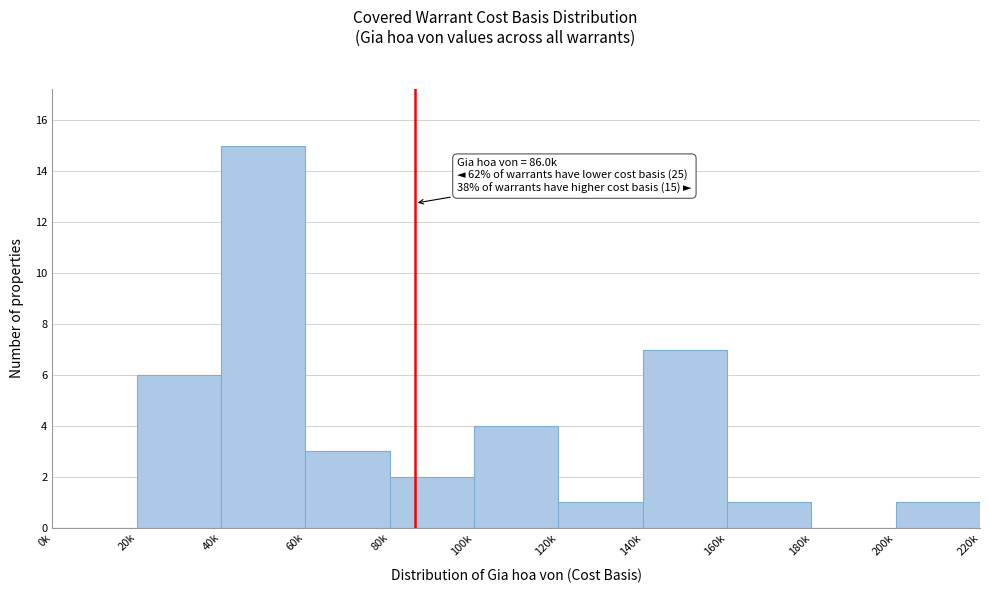

Reading left to right, extract all data points from this chart.

0k=0	20k=6	40k=15	60k=3	80k=2	100k=4	120k=1	140k=7	160k=1	180k=0	200k=1